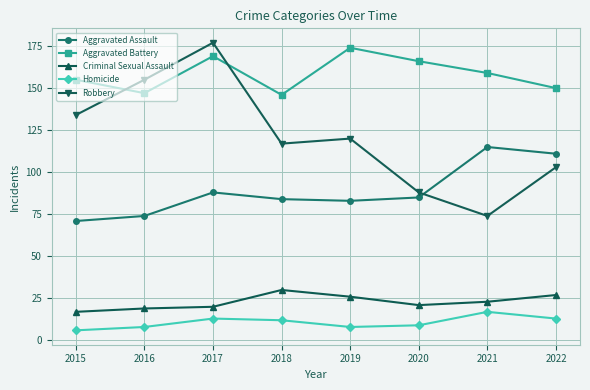

What is the lowest value of the Criminal Sexual Assault series?

17